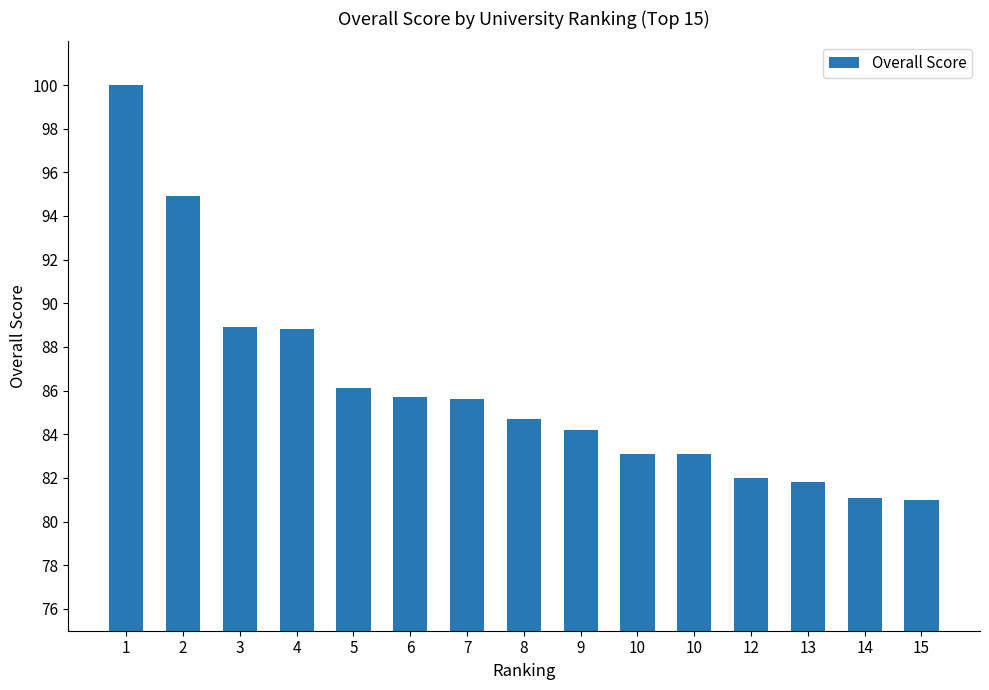

How many data points does each series have?

15